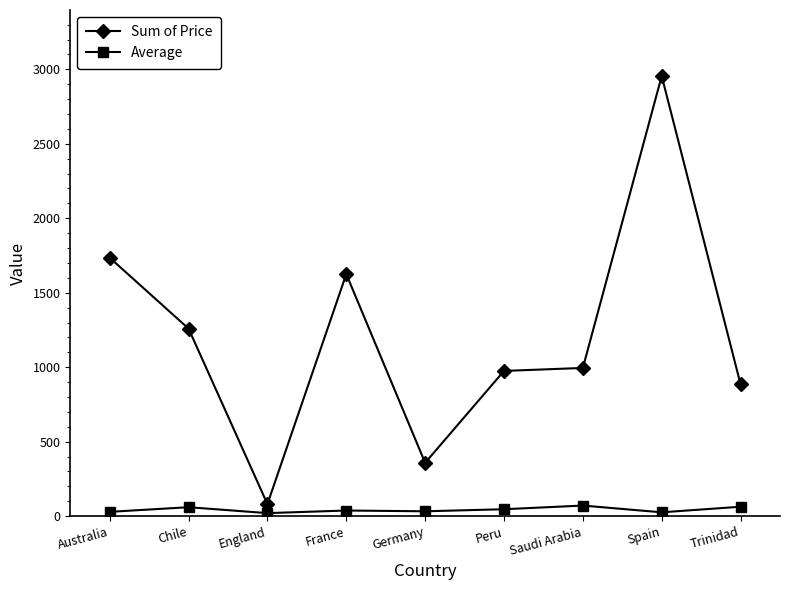

What is the value of the Sum of Price point at the 8th from the left?

2955.0